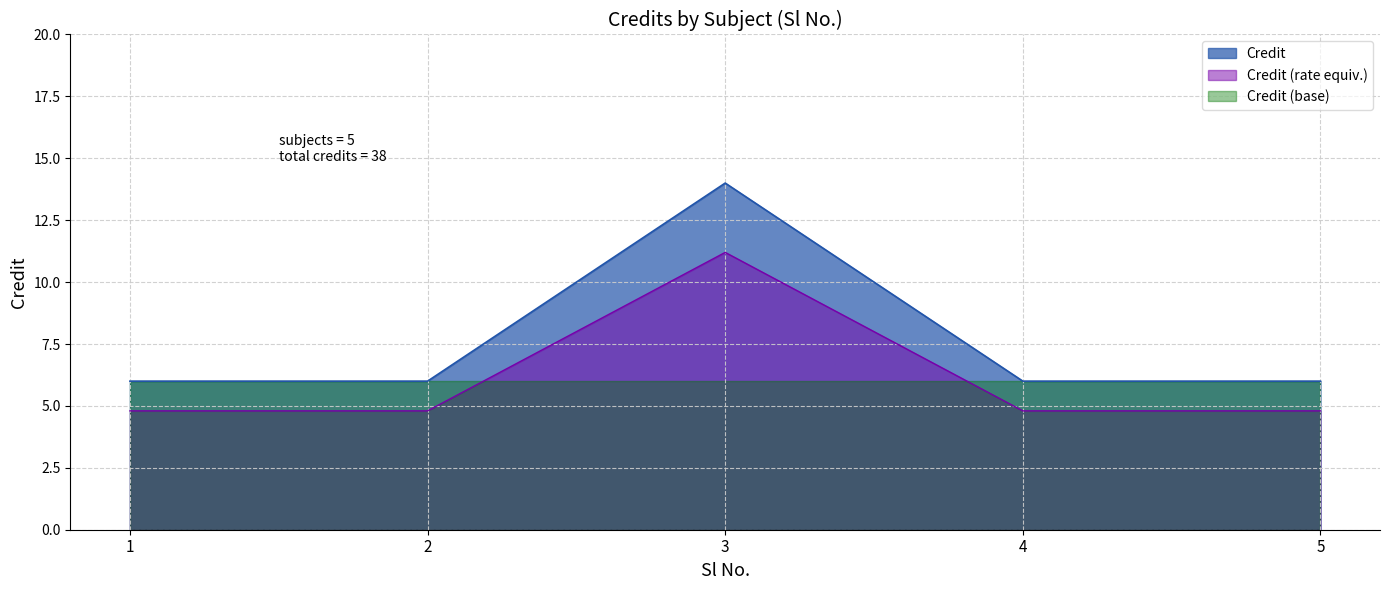

Reading left to right, list all the values displayed in this chart.

1=6	2=6	3=14	4=6	5=6